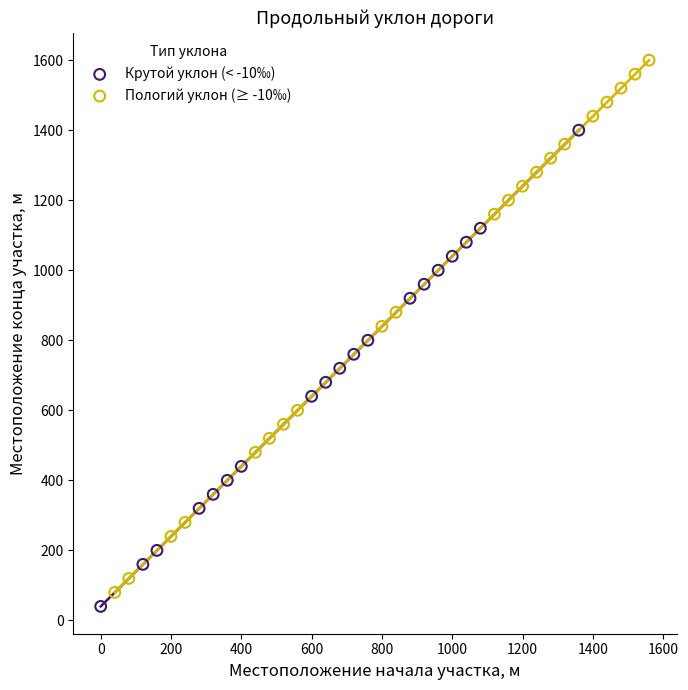

Which series contains the lowest Y value?

Крутой уклон (< -10‰)